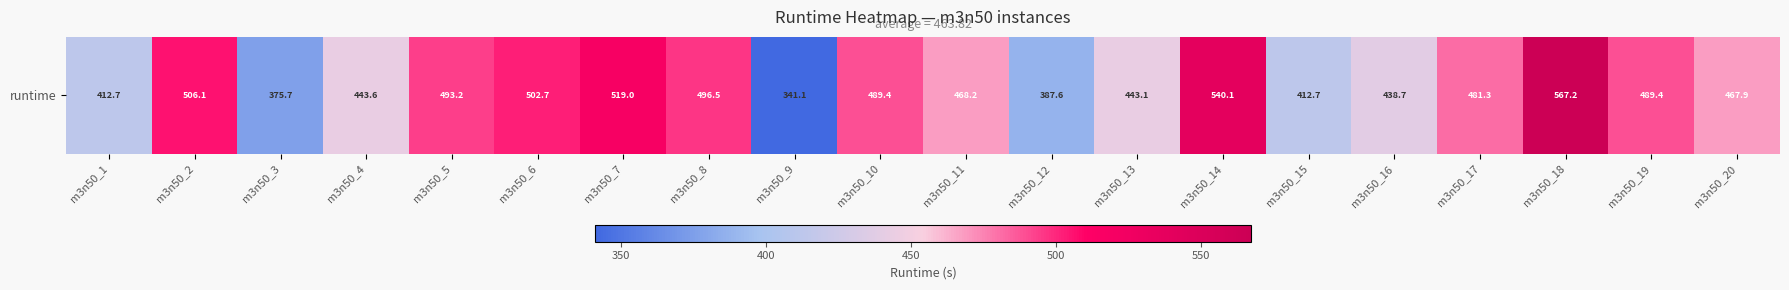

Where does the data first go above 481?

m3n50_2